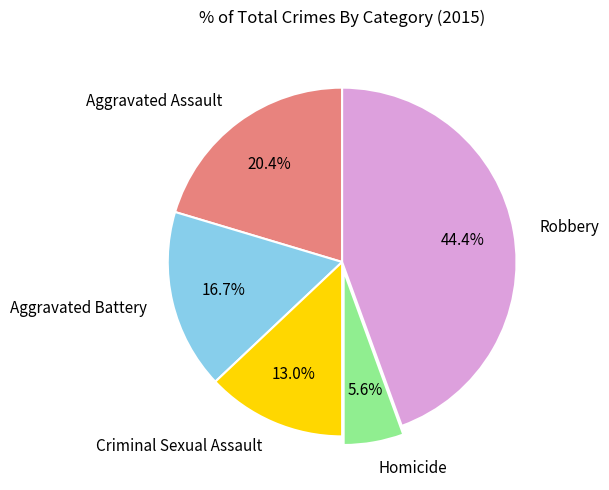

To the nearest percent, what portion does Homicide represent?

6%